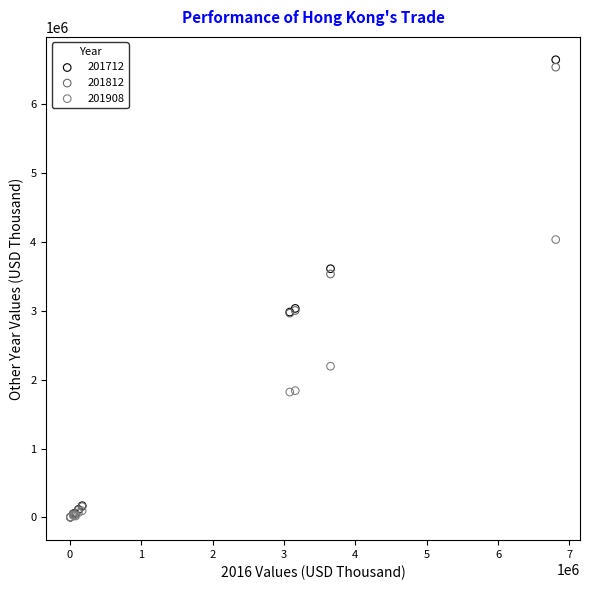

Across all series, what Y value is closest to 3325436?

3536176.1